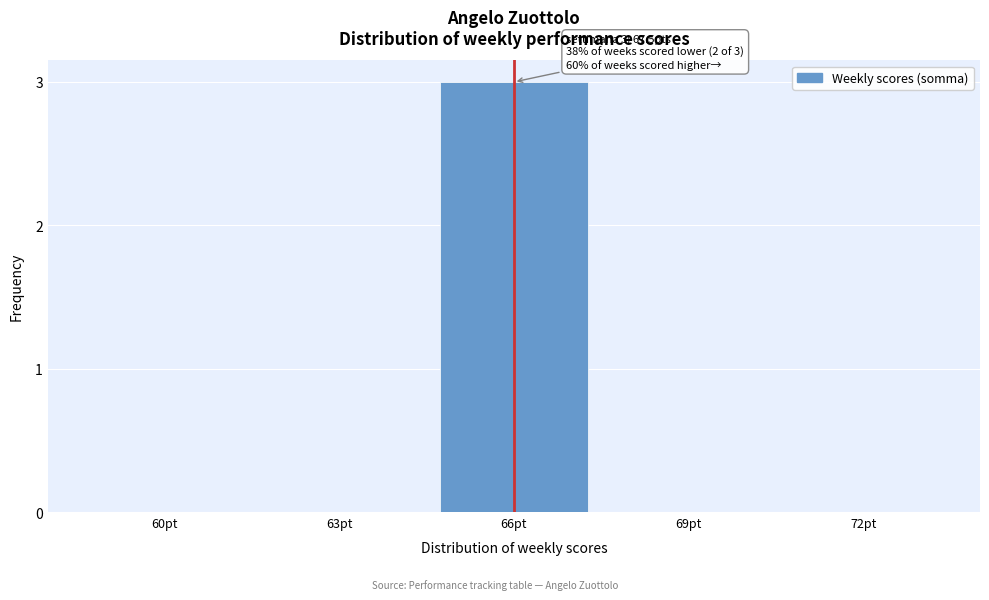

Reading left to right, what are all the values shown in this chart?

60pt=0	63pt=0	66pt=3	69pt=0	72pt=0